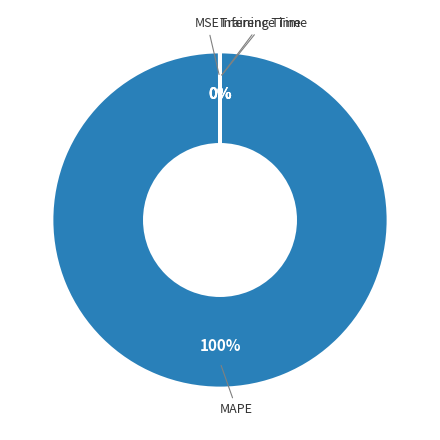

Is it true that MAPE is 100% of the pie?

True